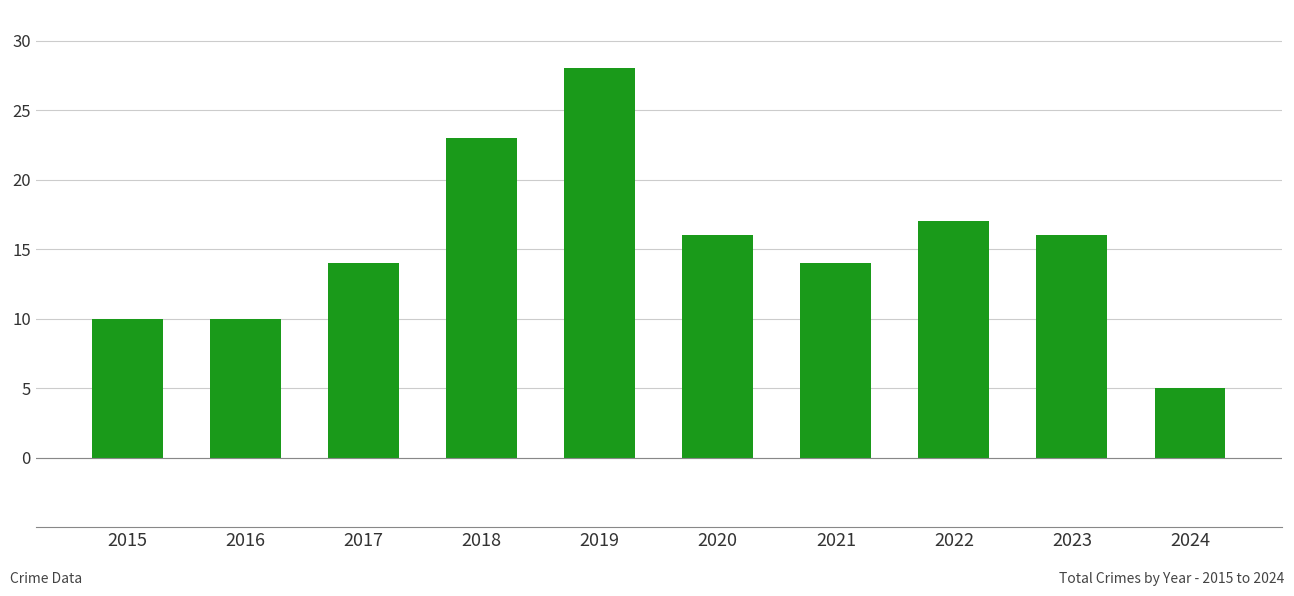

Reading right to left, what are all the values shown in this chart?

5	16	17	14	16	28	23	14	10	10